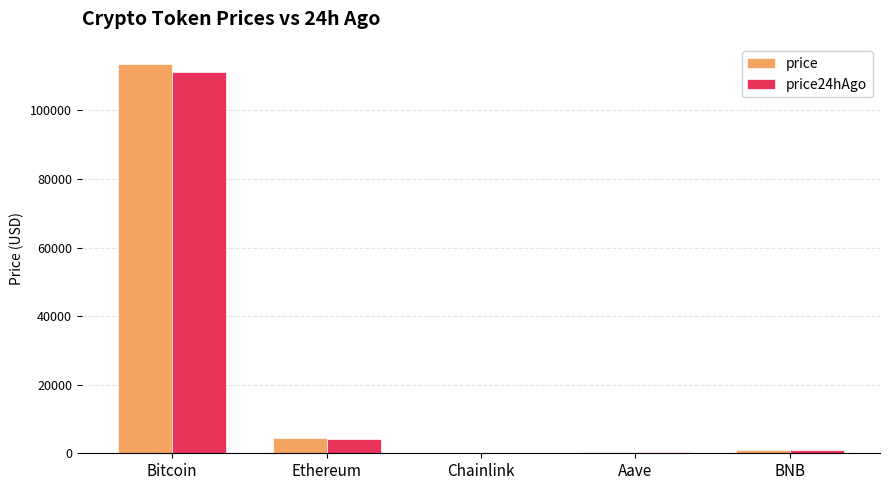

How many distinct data groups are displayed?

2